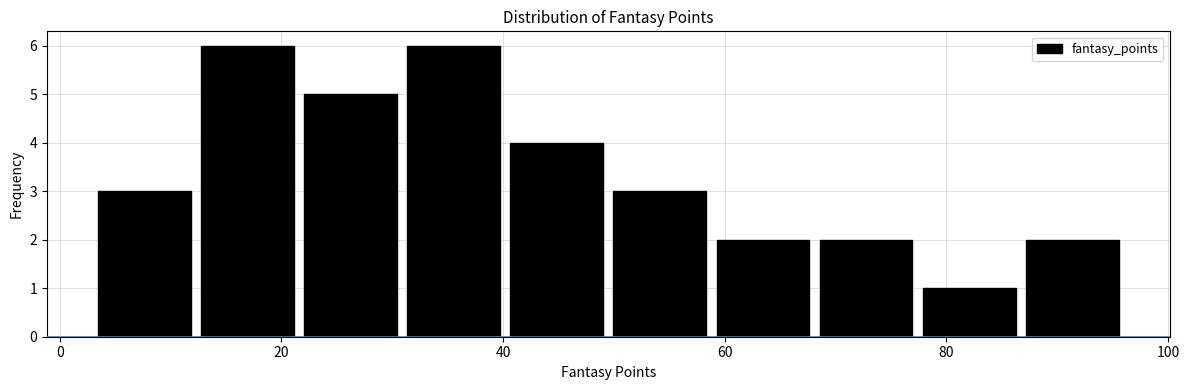

Reading left to right, transcribe this chart: for each bar, give the range it covers on the x-axis and its height. Neither the bar edges nor the heights are printed on the chart, so give them approximately, as read against the axes.

4 to 12: 3
12 to 22: 6
22 to 30: 5
30 to 40: 6
40 to 50: 4
50 to 58: 3
58 to 68: 2
68 to 78: 2
78 to 86: 1
86 to 96: 2